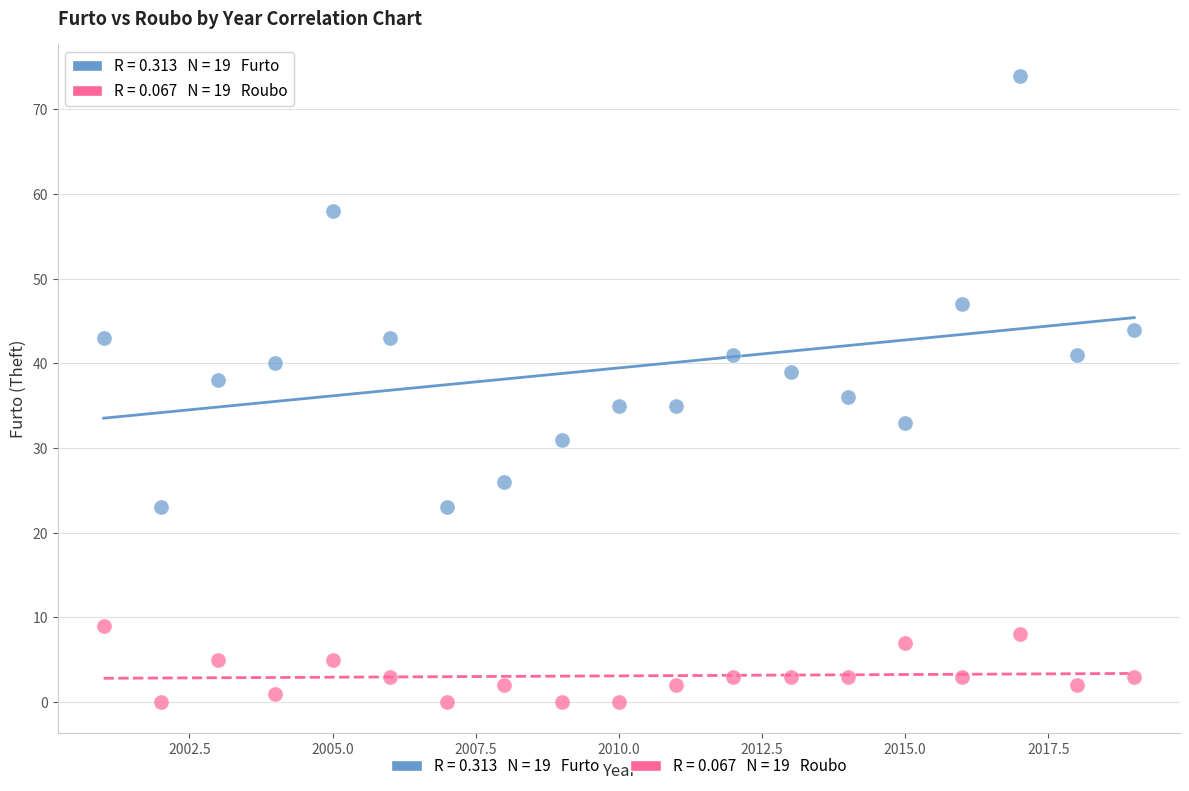

Across all data points, what is the range of X values (max minus min)?

18